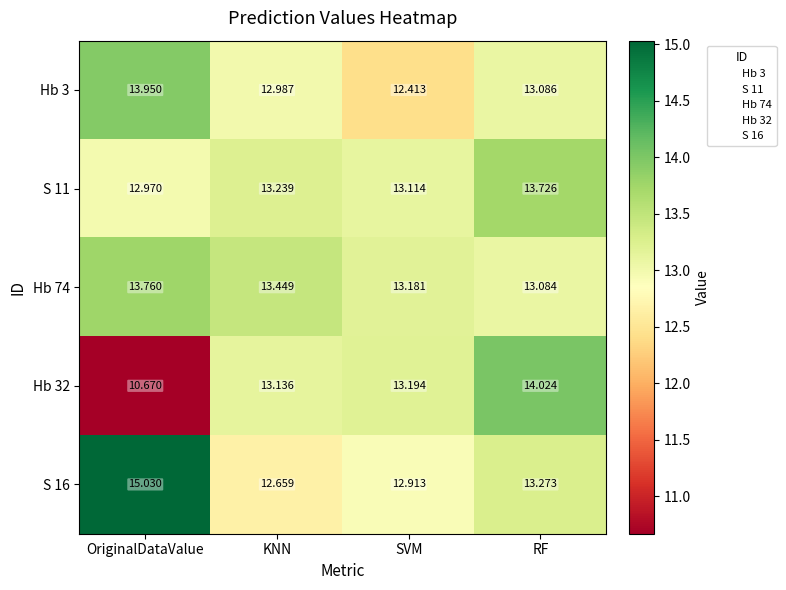

At SVM, list the series in order from smallest to largest.

Hb 3, S 16, S 11, Hb 74, Hb 32